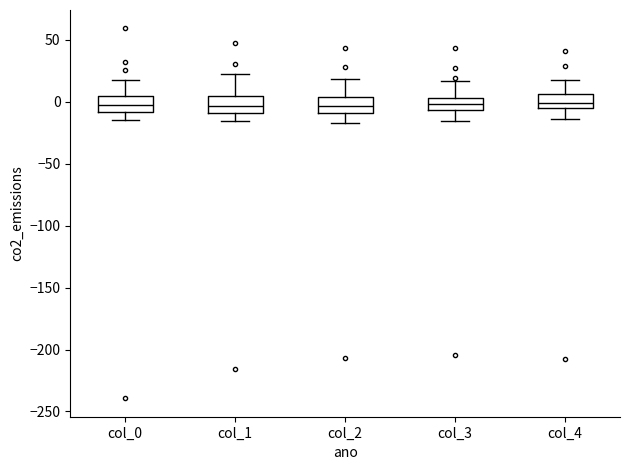

Reading left to right, transcribe this box plot: for each box, give where its median line is, the range the box spans, and where its two whiskers end, as read against the y-axis. The values are not printed on the chart, so give them approximately, as read against the axis.

col_0: median -5, box -10 to 5, whiskers -15 to 15
col_1: median -5, box -10 to 5, whiskers -15 to 20
col_2: median -5, box -10 to 5, whiskers -20 to 20
col_3: median 0 (inside the box), box -5 to 0, whiskers -15 to 15
col_4: median 0, box -5 to 5, whiskers -15 to 15